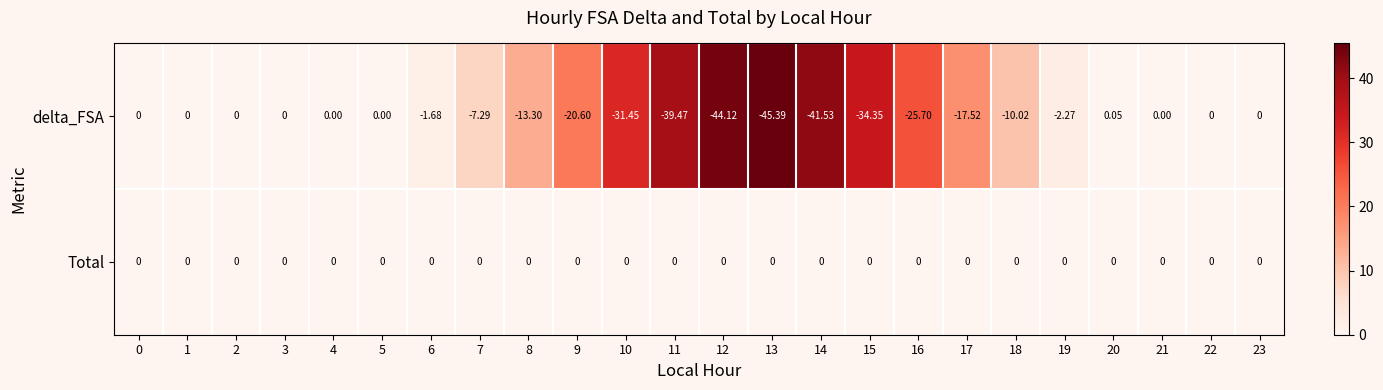

Which series has the largest total across all categories?

Total